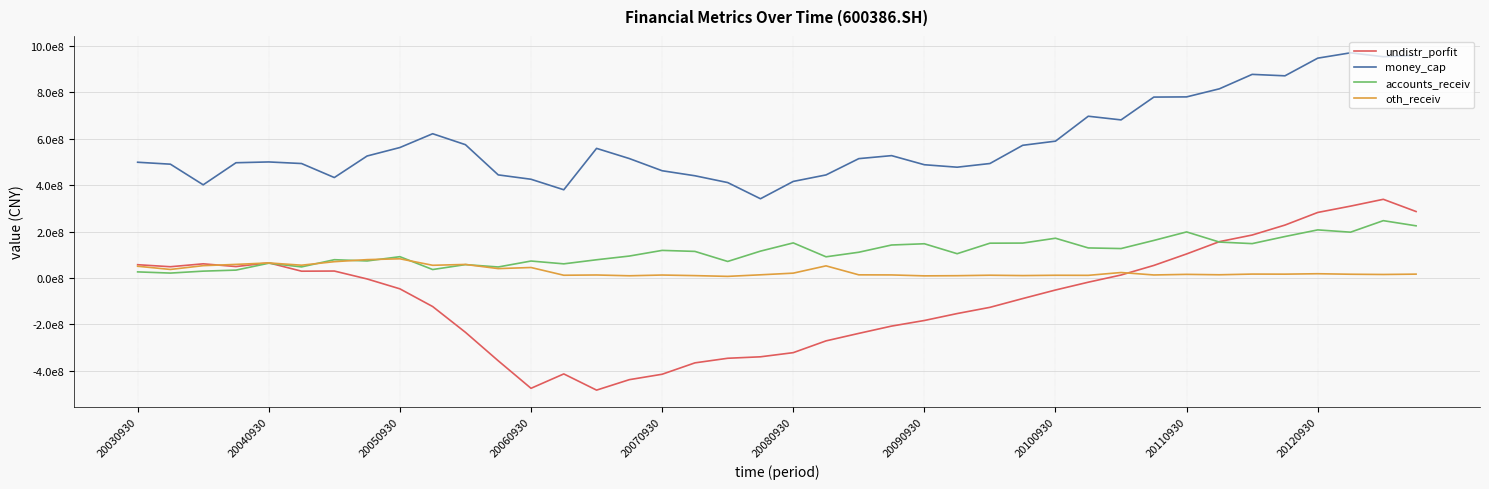

After their last crossing, which series has the higher values: undistr_porfit or oth_receiv?

undistr_porfit